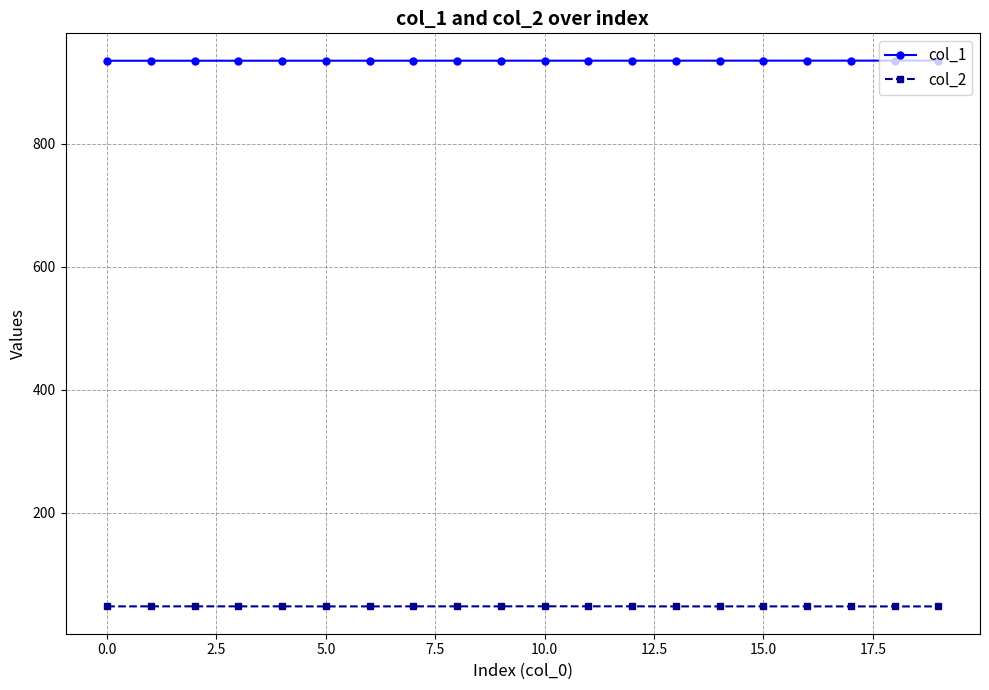

Which series has the largest total across all categories?

col_1